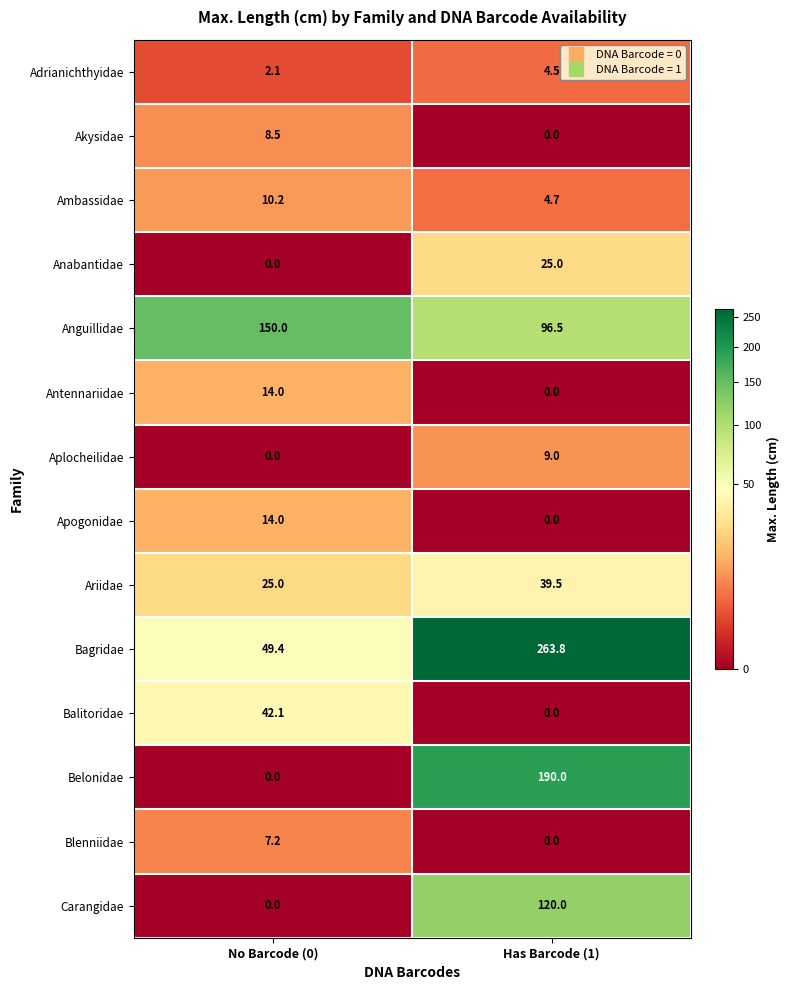

What is the approximate value of Adrianichthyidae at Has Barcode (1)?

4.5